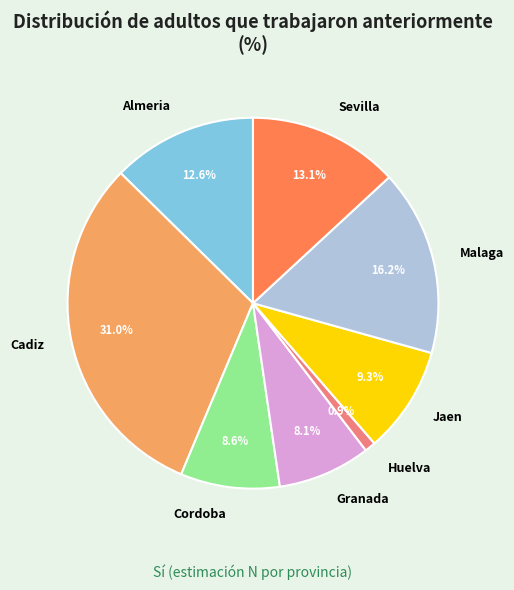

What percentage do Cadiz and Almeria together represent?

43.7%